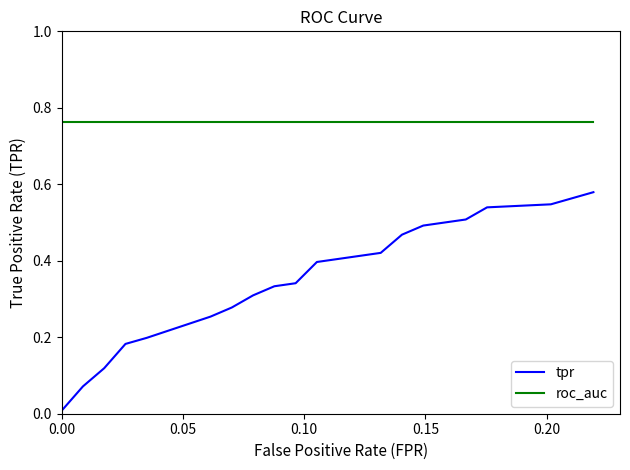

Which series has the largest total across all categories?

roc_auc